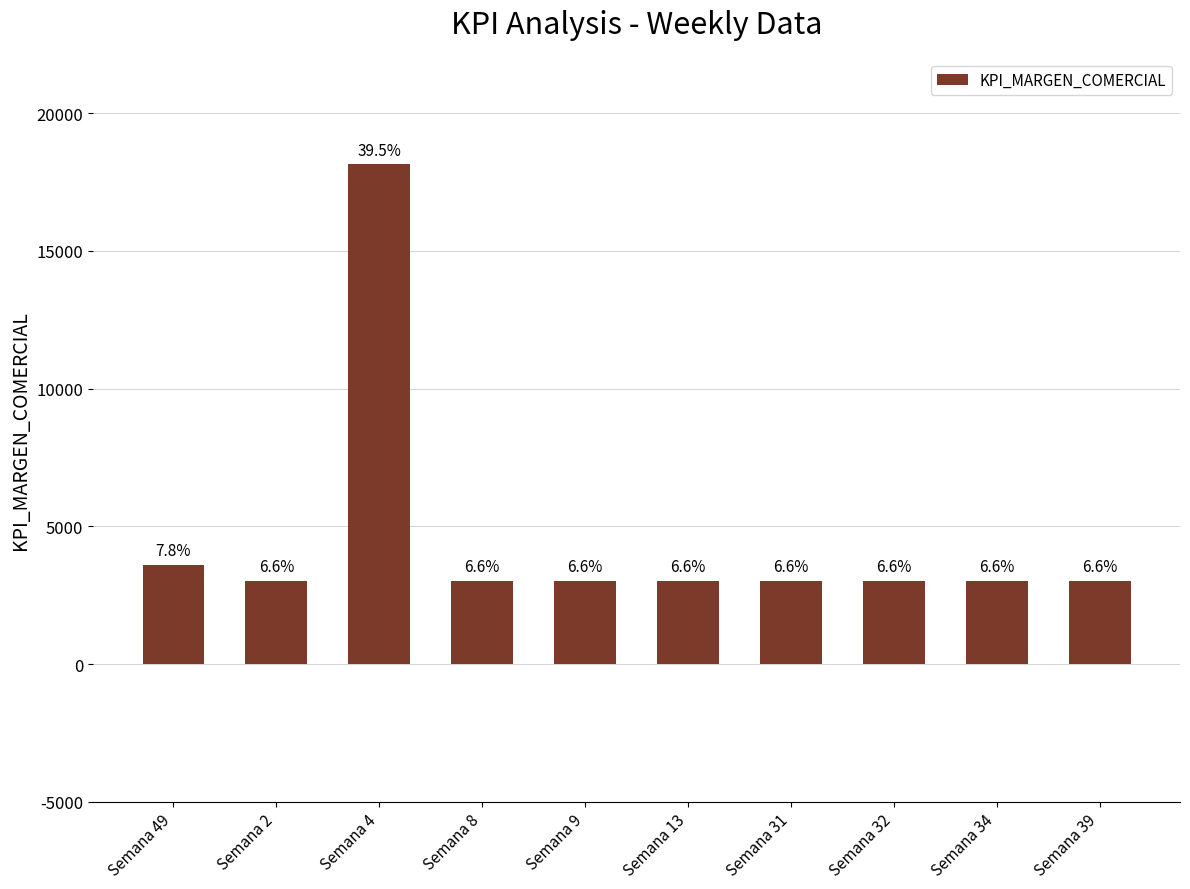

What is the sum of the values at Semana 32 and Semana 9?

6048